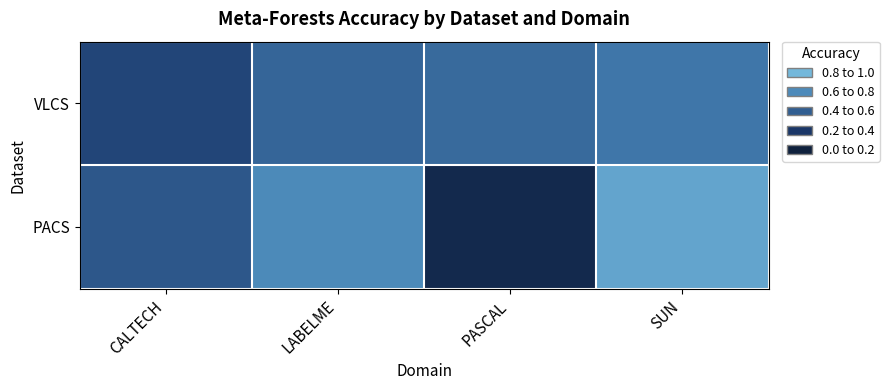

Reading right to left, transcribe all the data shown in this chart.

VLCS: SUN=0.4	PASCAL=0.4	LABELME=0.5	CALTECH=0.6
PACS: SUN=0.2	PASCAL=0.8	LABELME=0.3	CALTECH=0.5